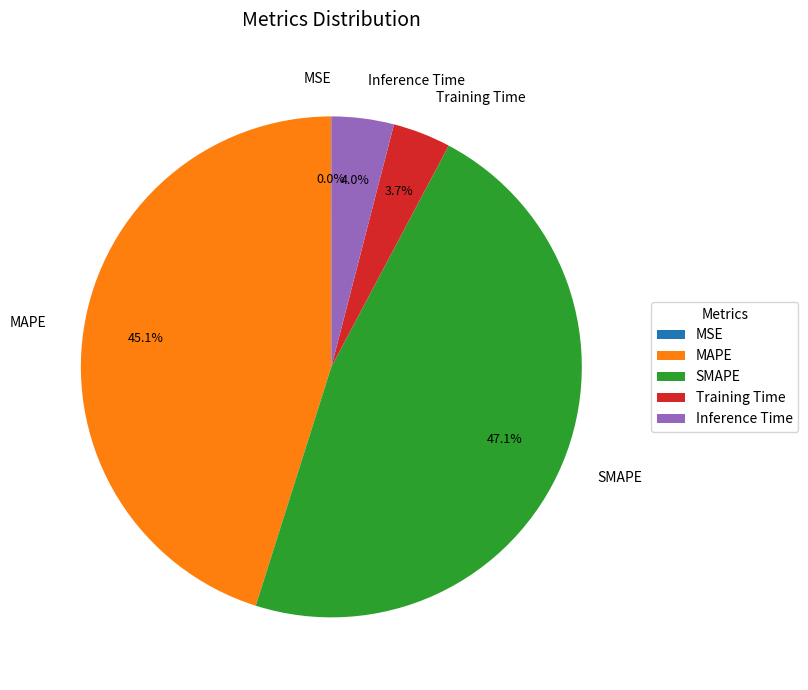

Combined, do Training Time and MAPE account for over 50%?

No